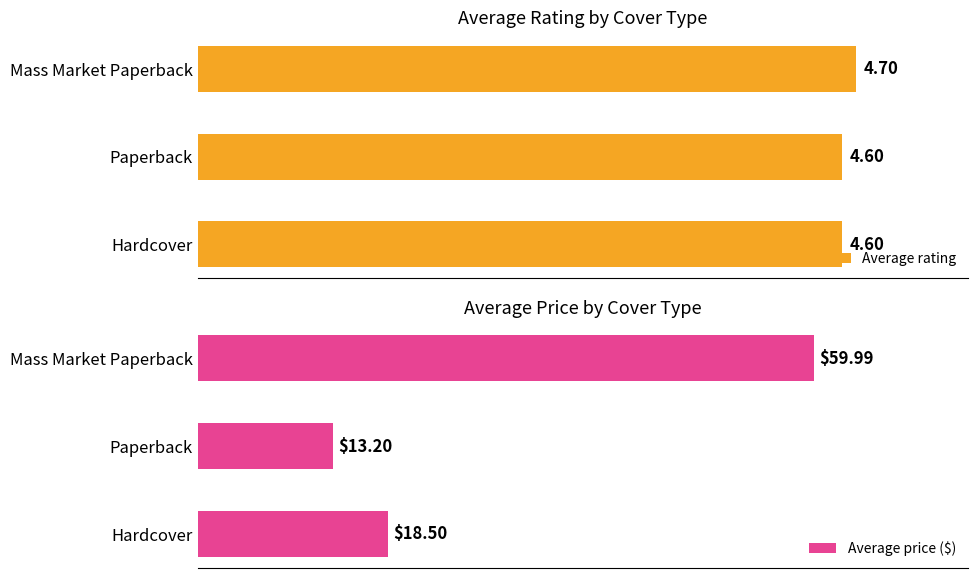

At which label does Average rating reach its peak?

Mass Market Paperback